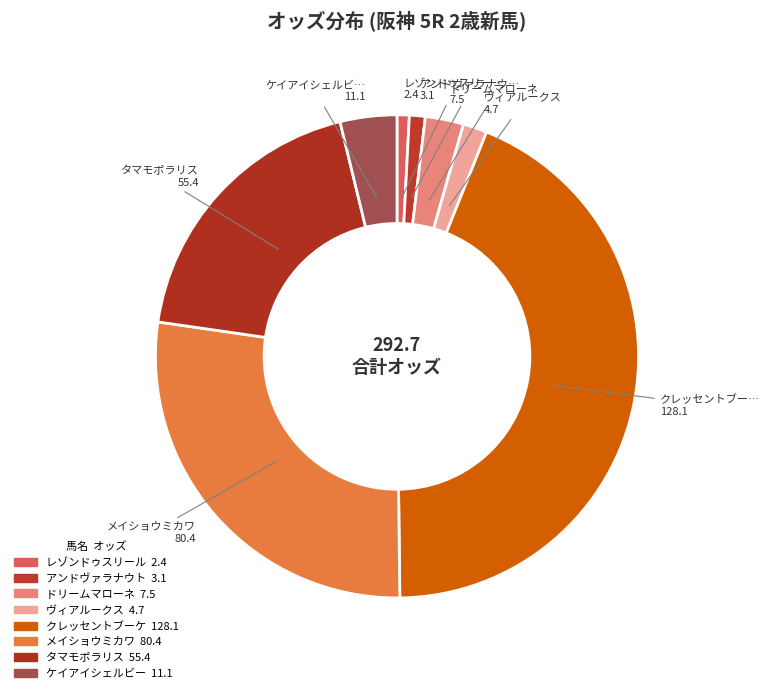

Which category has the smallest portion of the pie?

レゾンドゥスリール